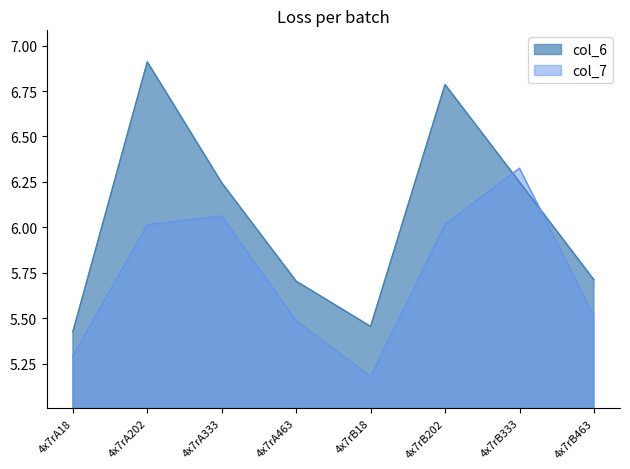

What is the label of the 7th point from the right?

4x7rA202